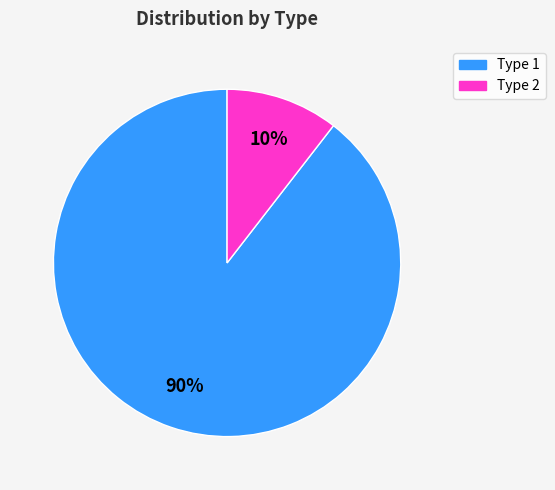

What percentage is the Type 1 slice, to the nearest percent?

90%